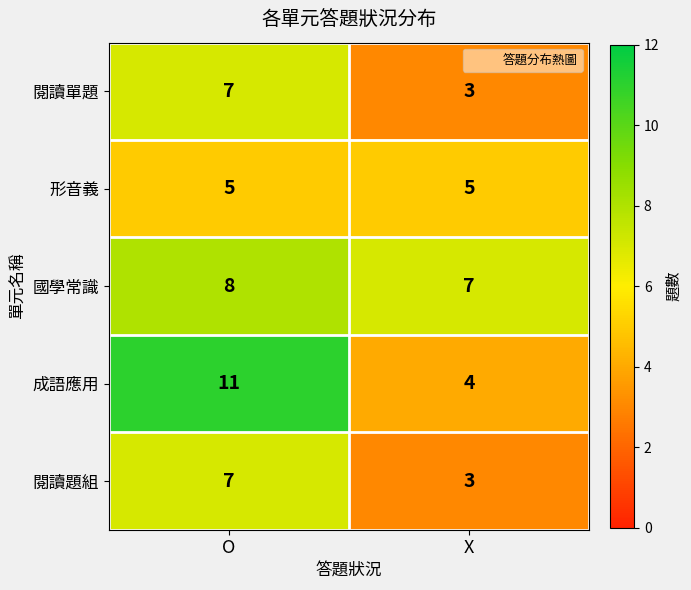

True or false: 國學常識 has a value of 7 at X.

True